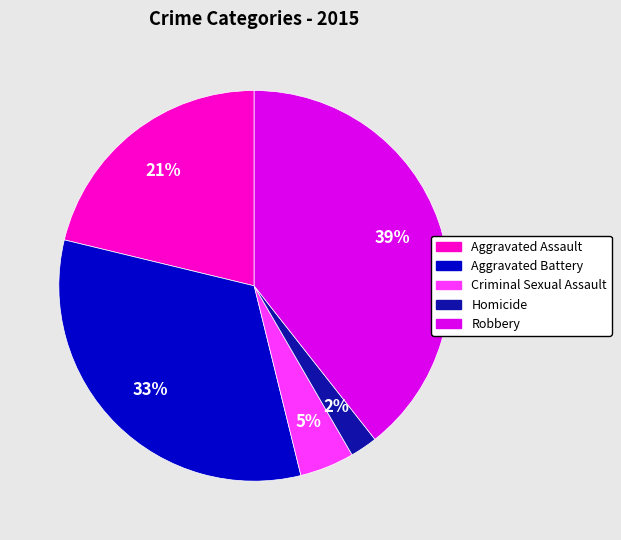

How many slices are in this pie chart?

5